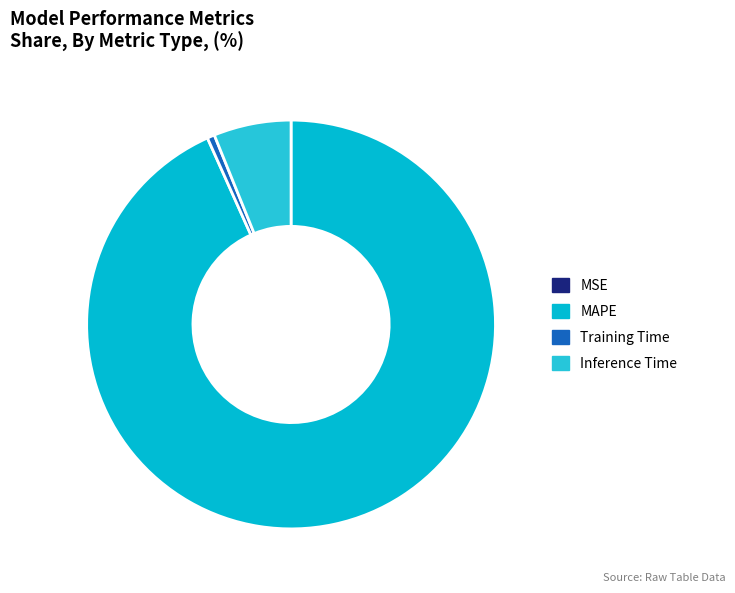

To the nearest percent, what is the average slice percentage?

25%